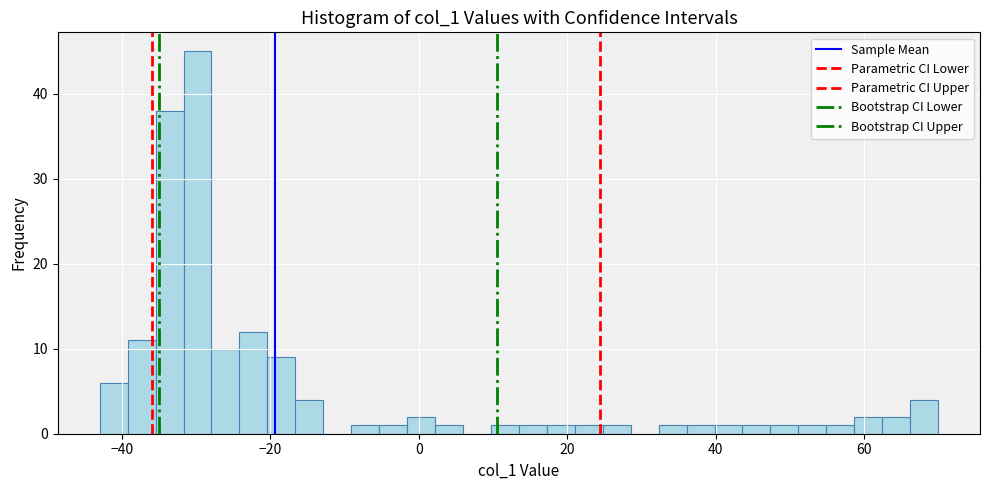

Around what value on the x-axis is the tallest bar? Give the approximate position of its centre, as read against the axis.

-30